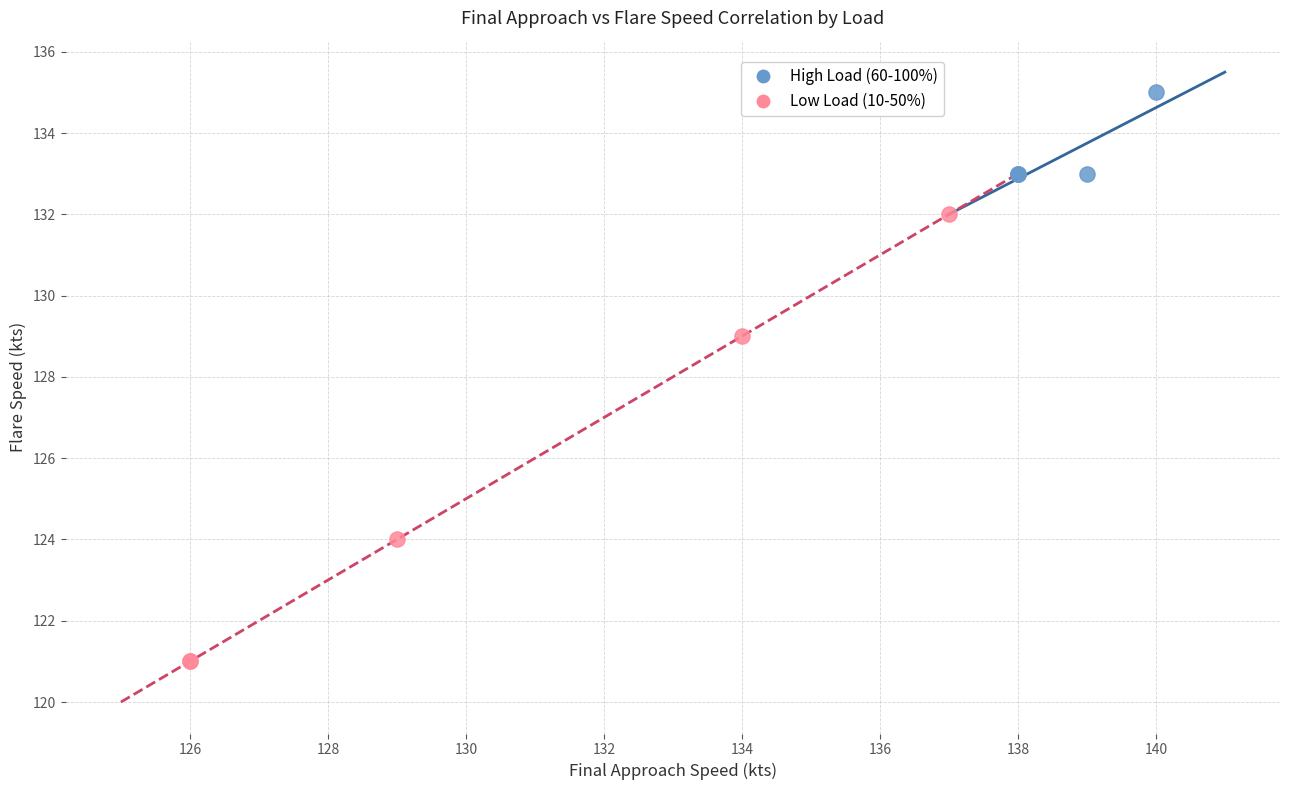

Which series contains the highest Y value?

High Load (60-100%)